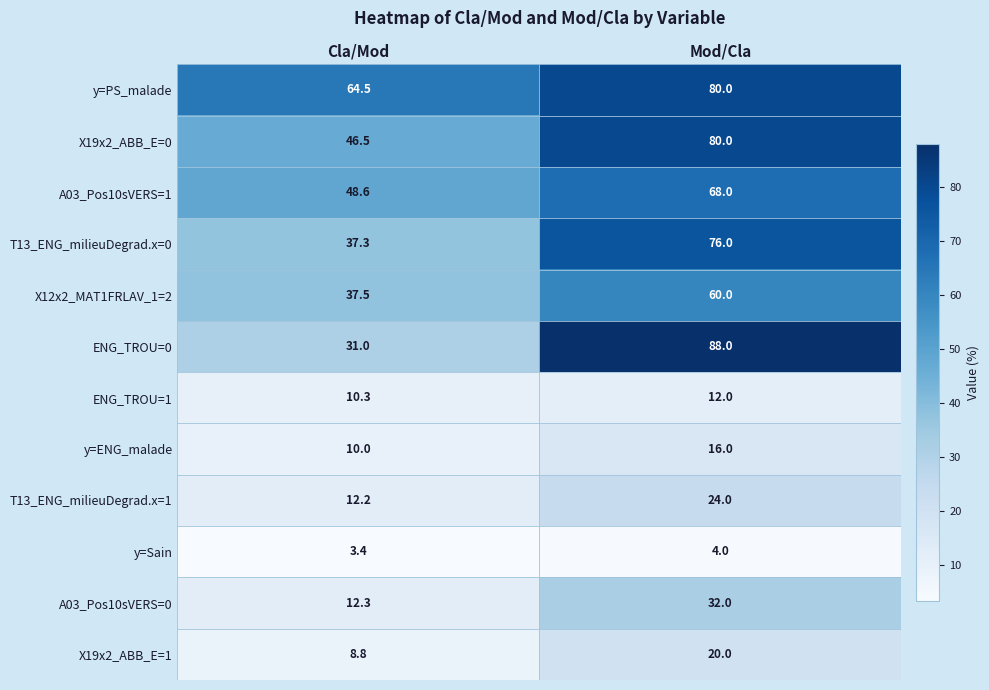

What is the maximum value shown in the chart?

88.0